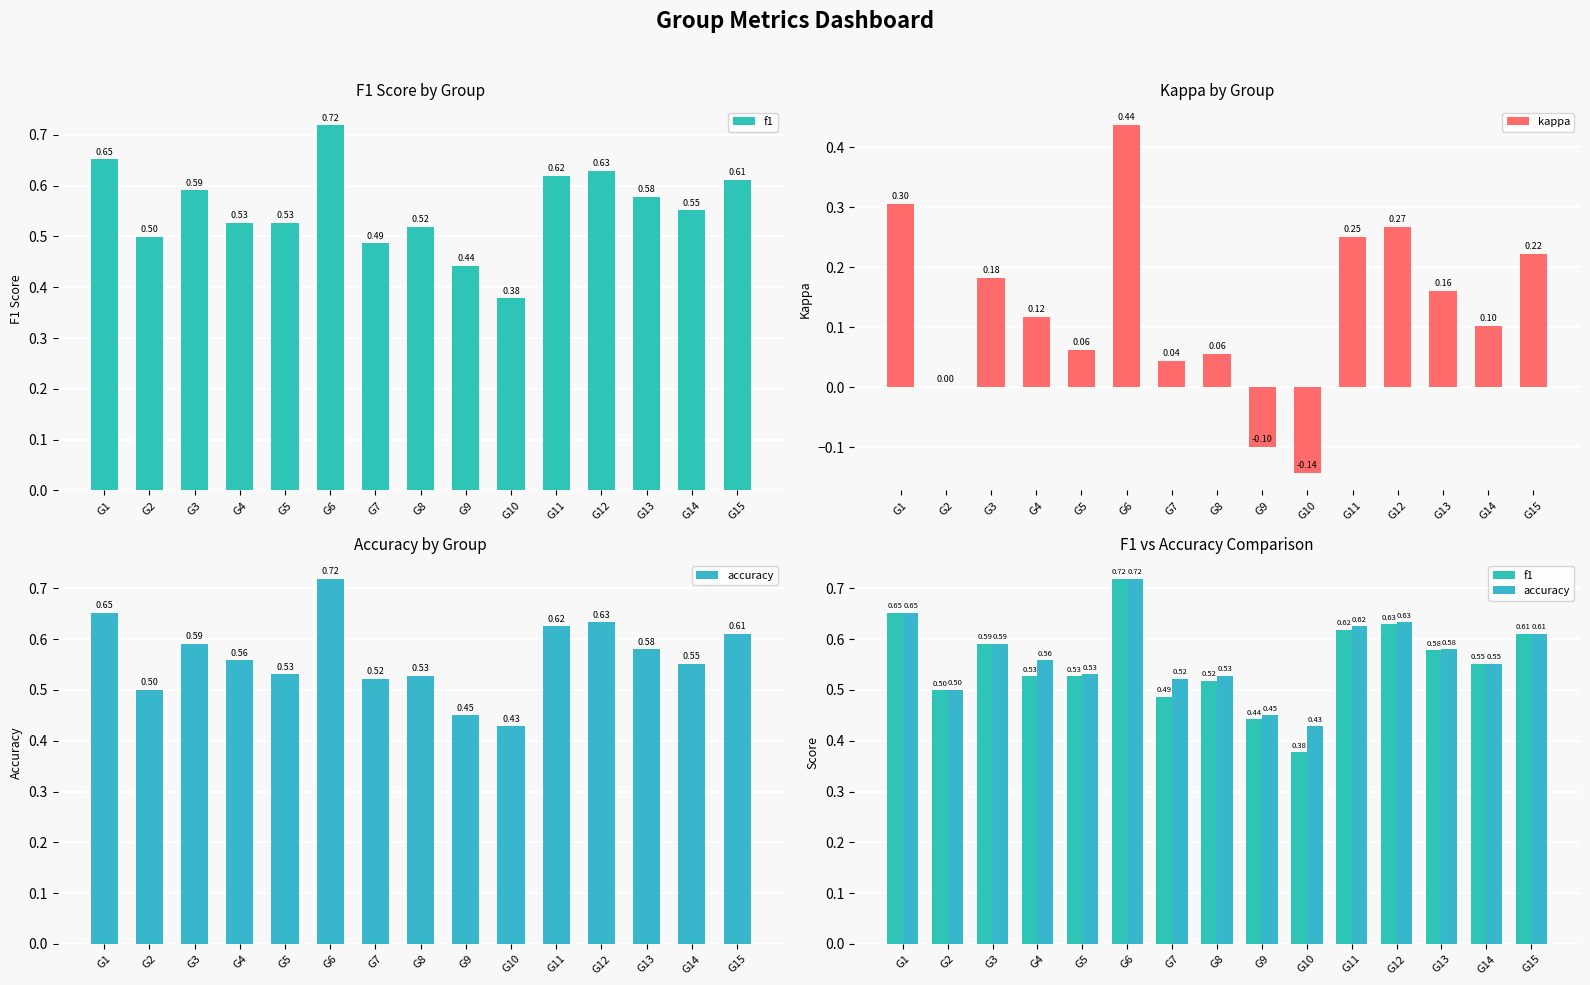

How many distinct data groups are displayed?

3